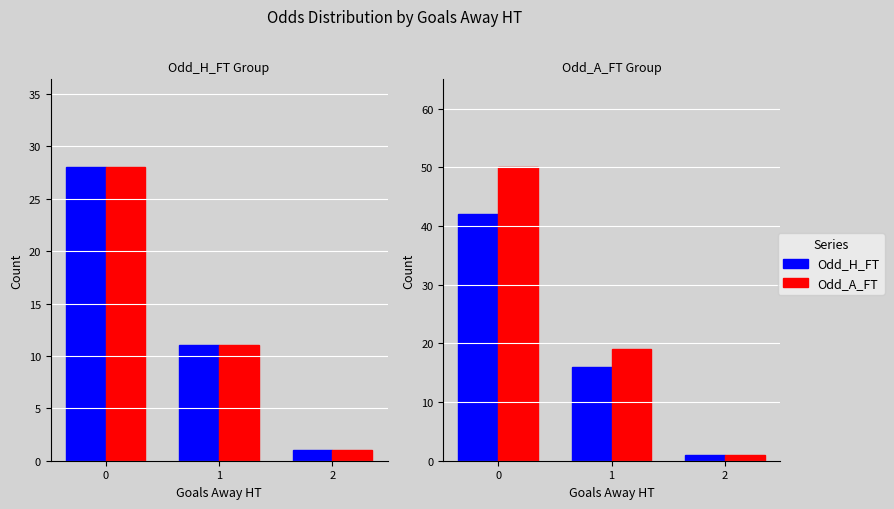

List the labels in order of Odd_H_FT value, smallest first.

2, 1, 0